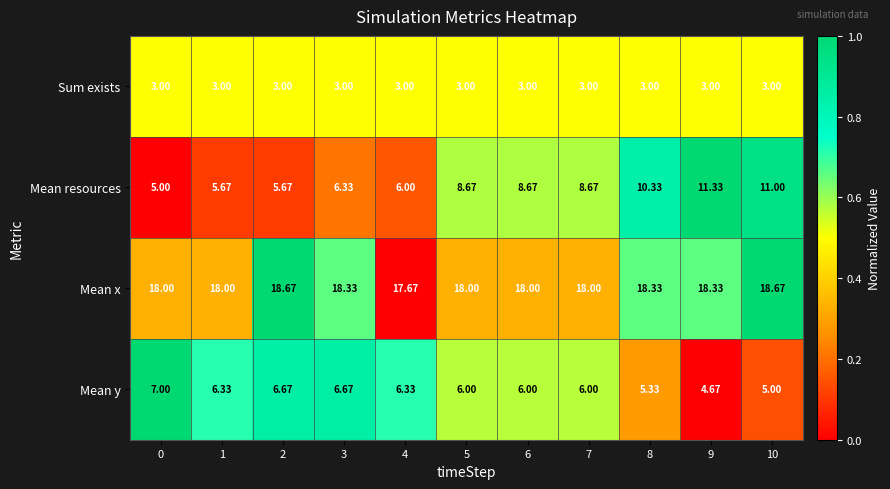

How many distinct data groups are displayed?

4